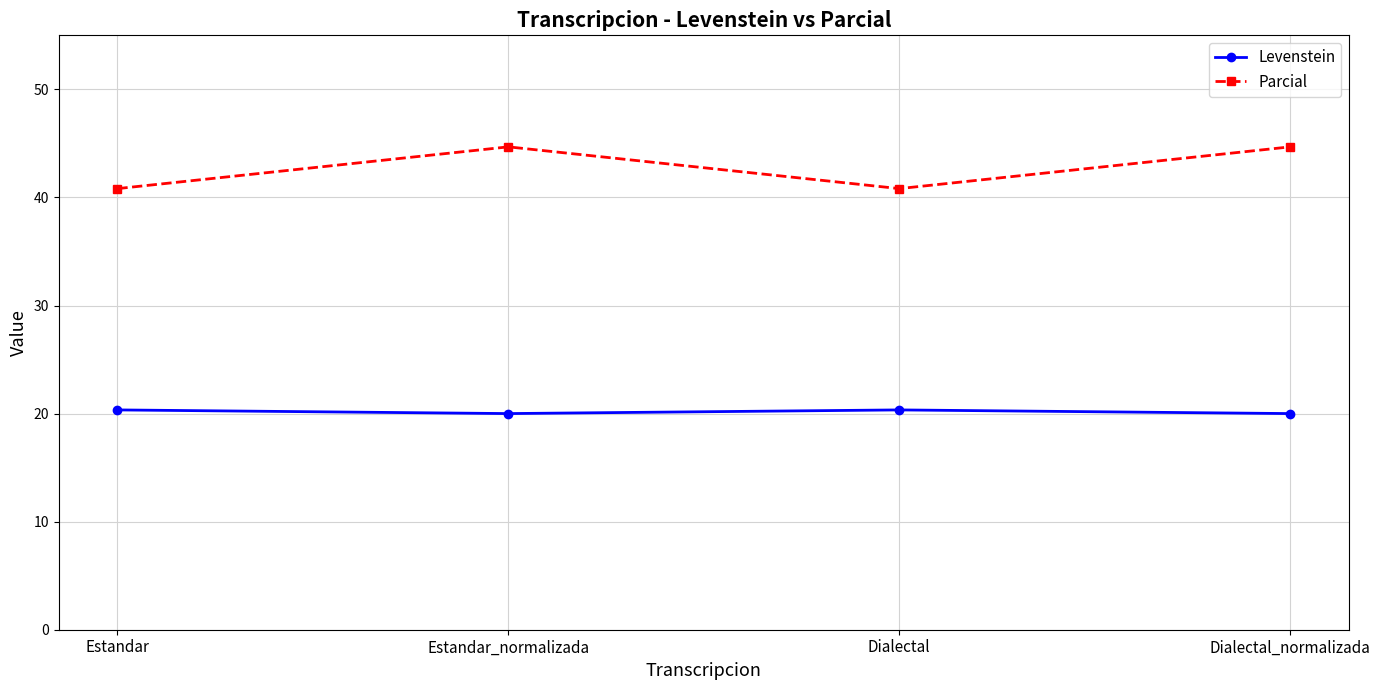

True or false: Levenstein and Parcial intersect in this chart.

False